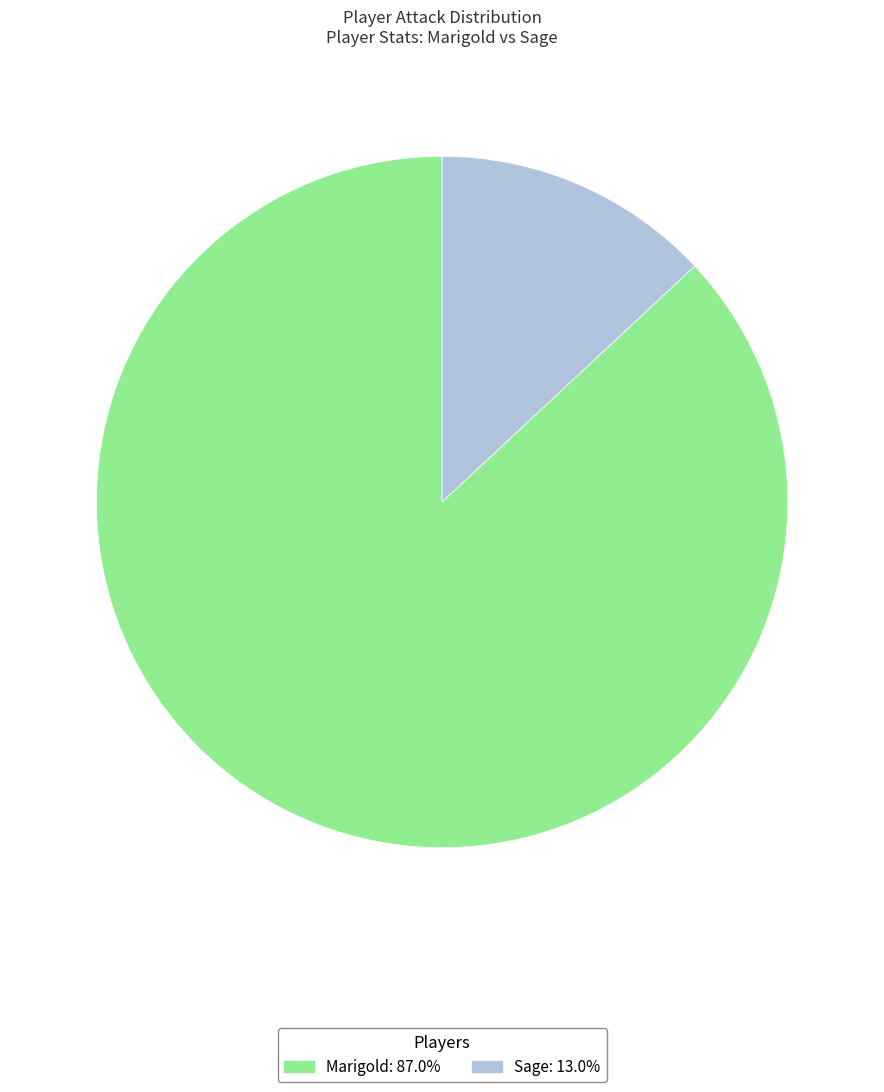

What is the majority slice?

Marigold